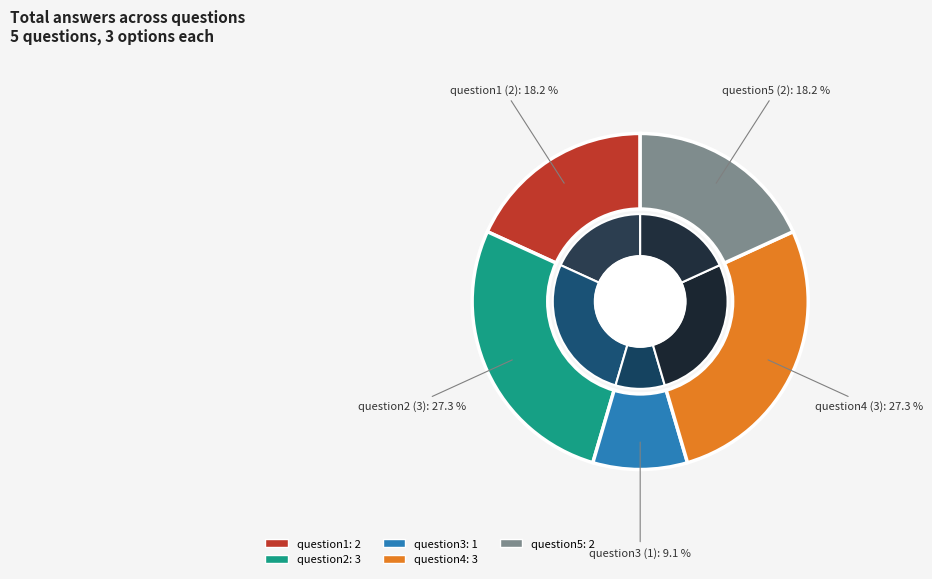

Count the number of slices in the pie.

5